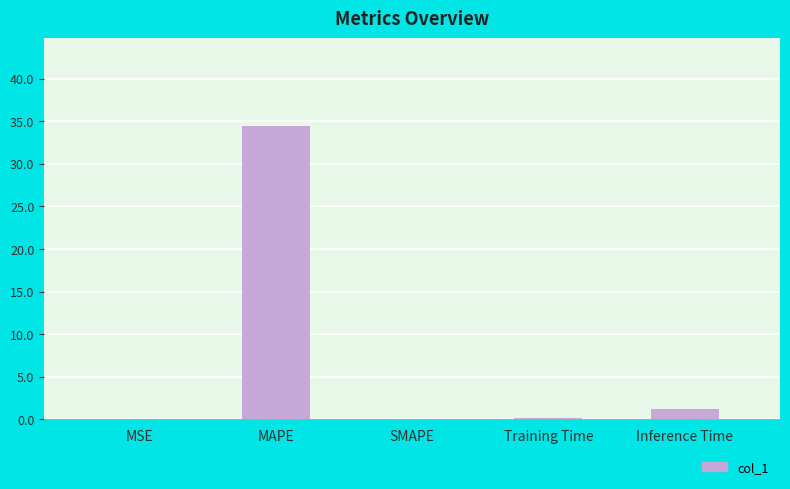

The chart shows a value of 34.4 at MAPE. True or false?

True